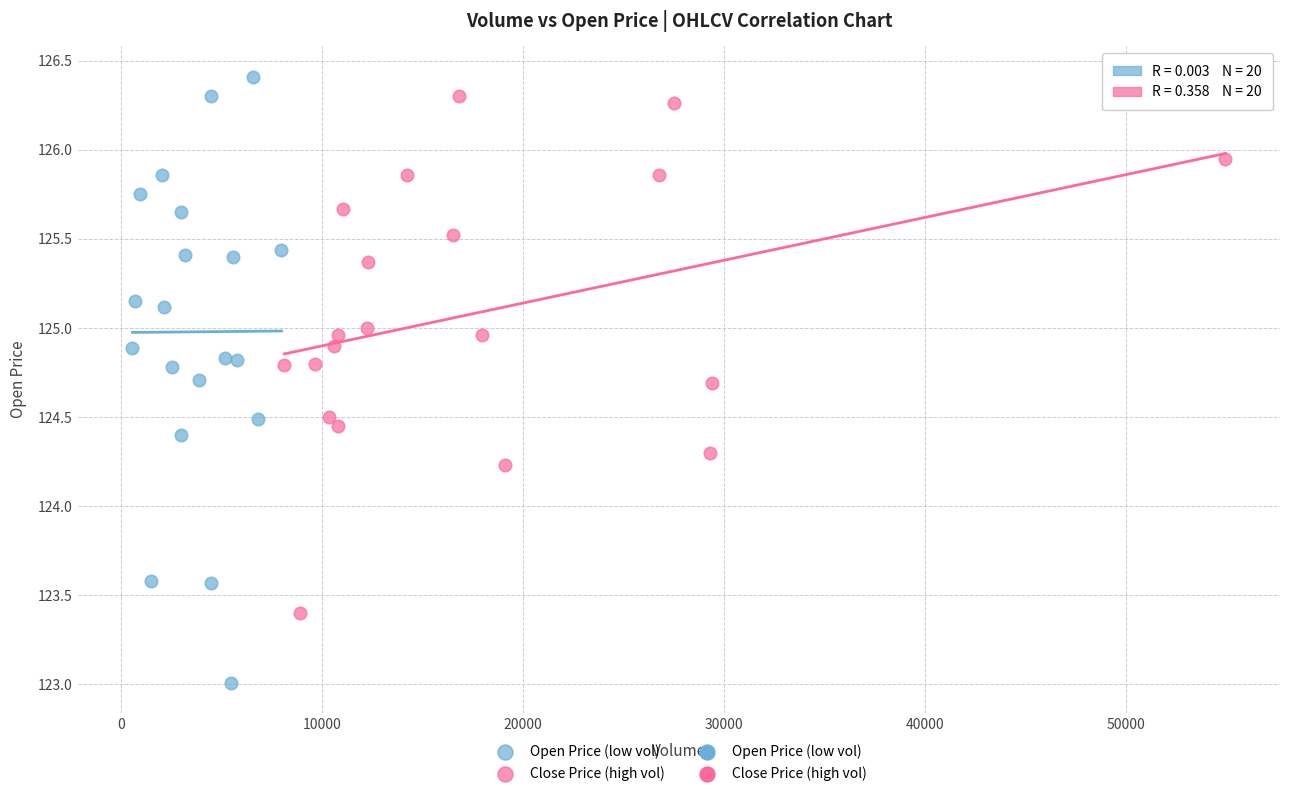

Which series contains the lowest Y value?

Open Price (low vol)